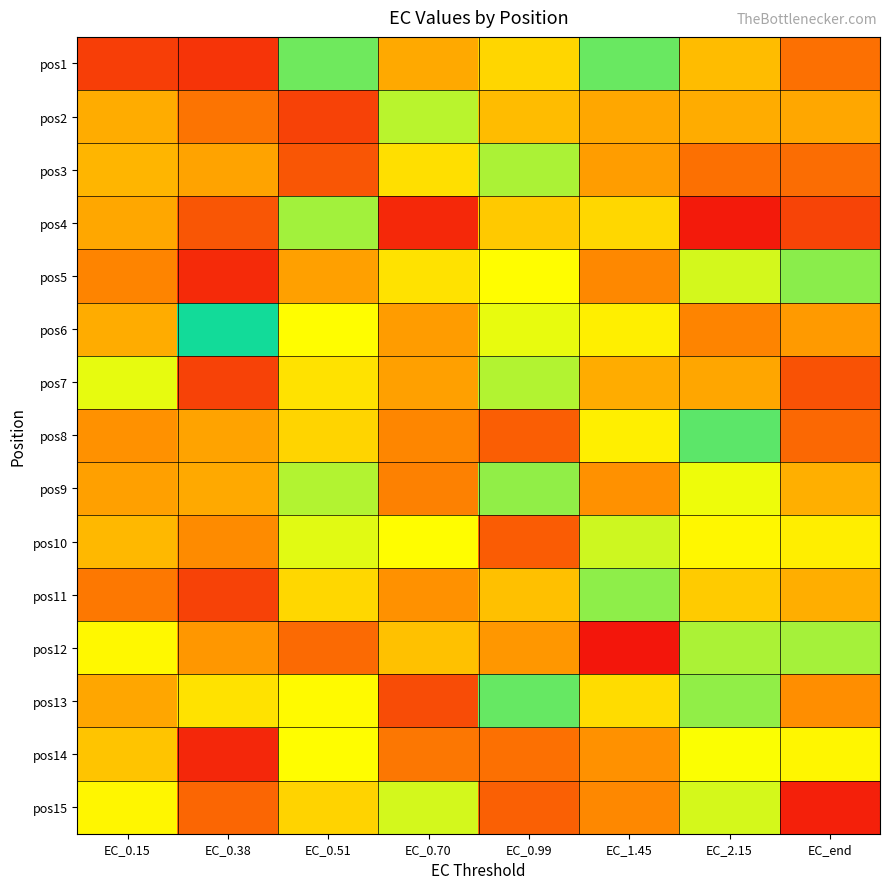

At which category does the chart reach its peak across all series?

EC_1.45